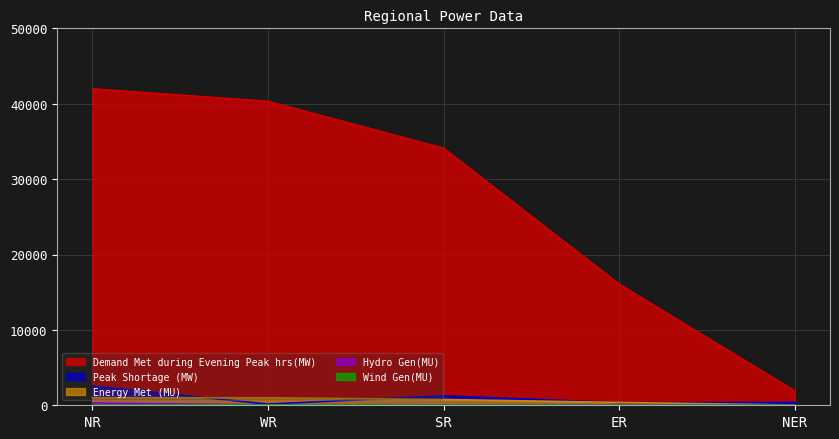

How many data points in Wind Gen(MU) are less than 7?

2